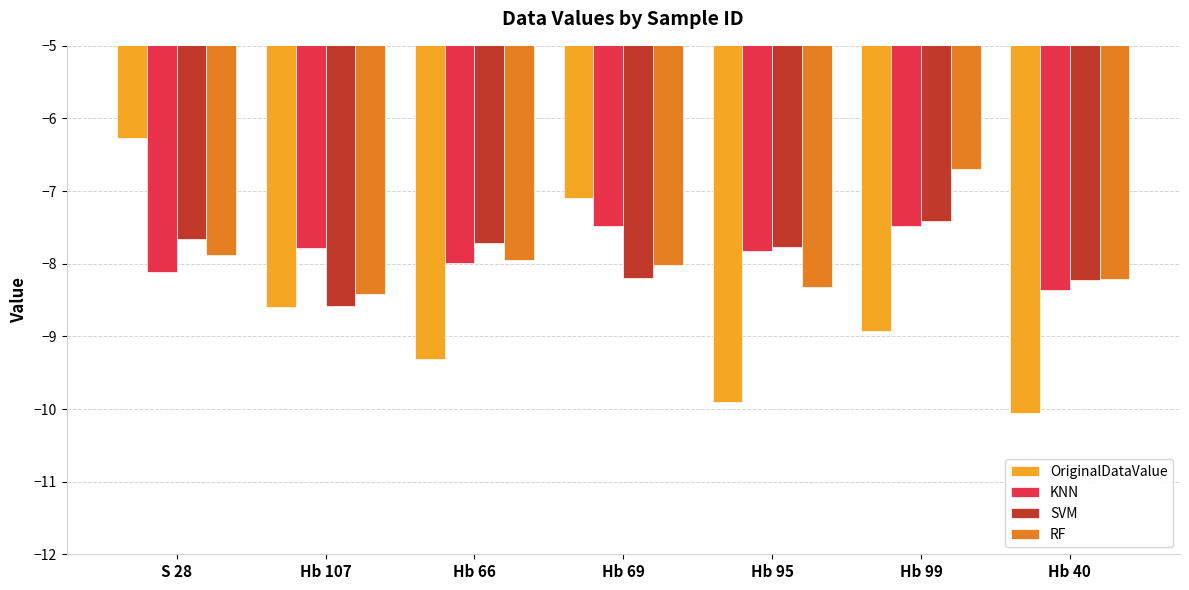

Rank the categories by OriginalDataValue value from highest to lowest.

S 28, Hb 69, Hb 107, Hb 99, Hb 66, Hb 95, Hb 40